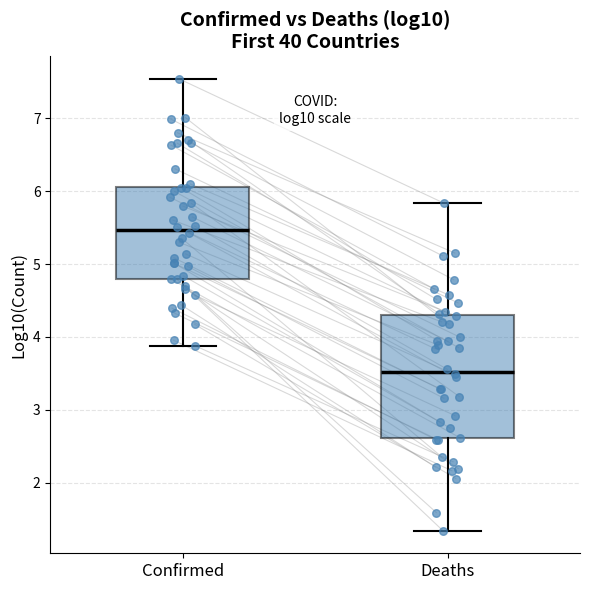

Where does the median line of the box for Confirmed sit on the y-axis? The values are not printed on the chart, so give them approximately, as read against the axis.

5.5